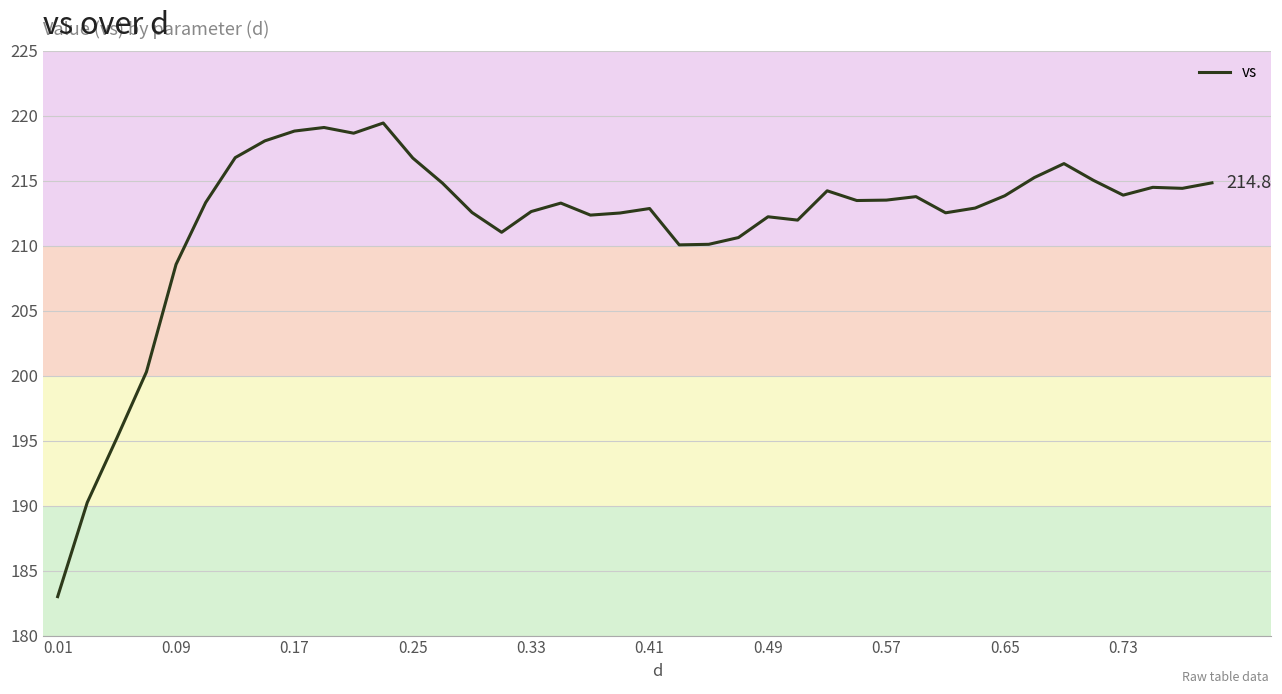

How many lines are shown in the chart?

1